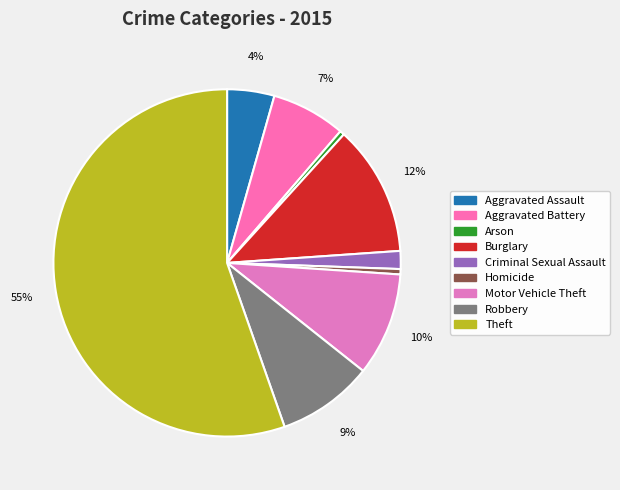

To the nearest percent, what portion does Burglary represent?

12%